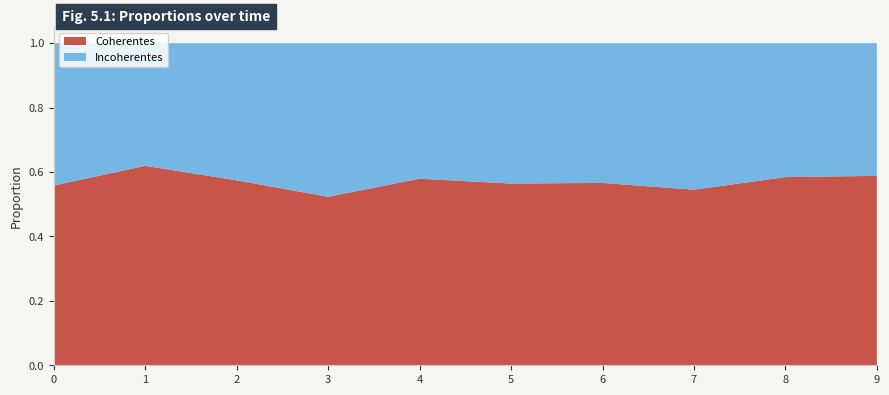

Reading left to right, what are all the values shown in this chart?

Coherentes: 0=0.6	1=0.6	2=0.6	3=0.5	4=0.6	5=0.6	6=0.6	7=0.5	8=0.6	9=0.6
Incoherentes: 0=0.4	1=0.4	2=0.4	3=0.5	4=0.4	5=0.4	6=0.4	7=0.5	8=0.4	9=0.4